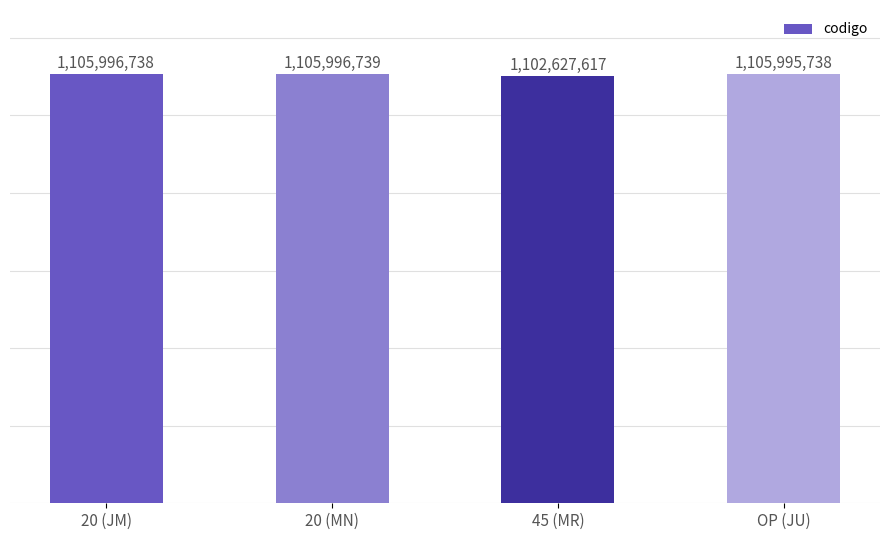

Which label corresponds to the smallest value in the chart?

45 (MR)